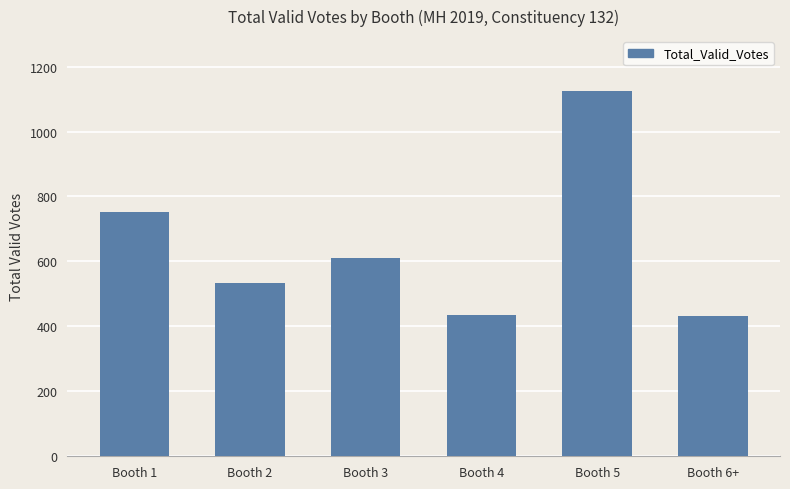

Between Booth 1 and Booth 6+, which is larger?

Booth 1